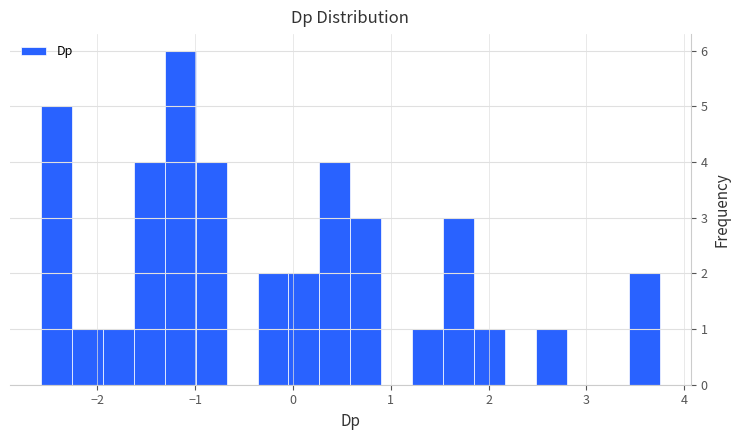

Around what value on the x-axis is the tallest bar? Give the approximate position of its centre, as read against the axis.

-1.2